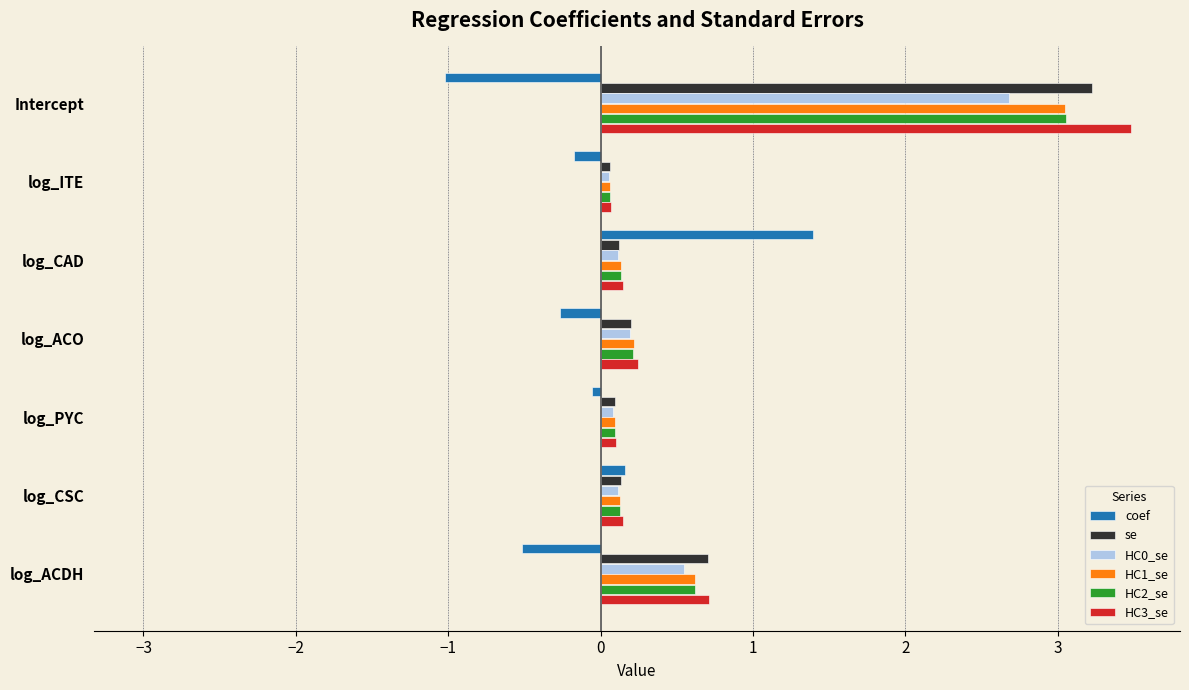

What is the difference between the second highest and minimum values in the HC3_se series?

0.6